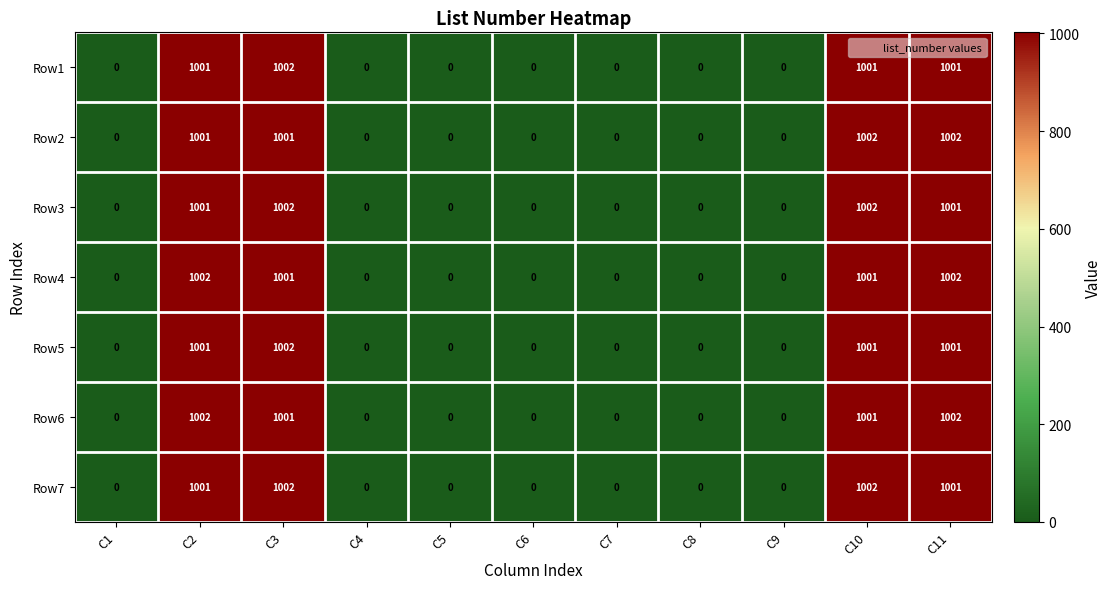

What is the sum of all Row5 values?

4005